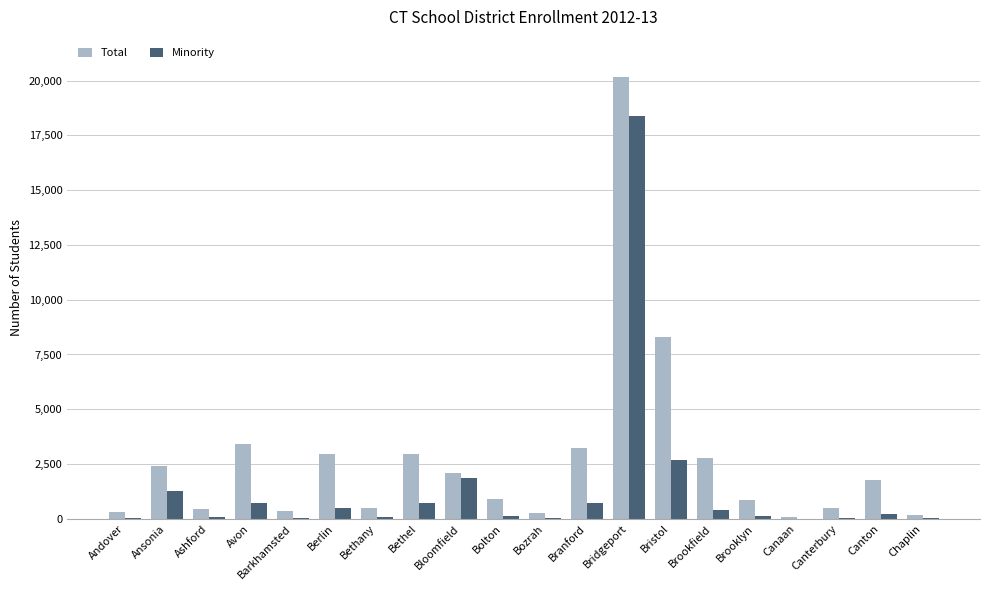

At which category does the chart reach its peak across all series?

Bridgeport